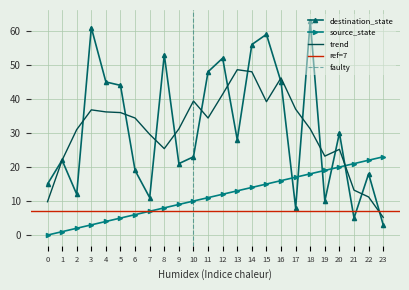

Count the number of categories in the chart.

24